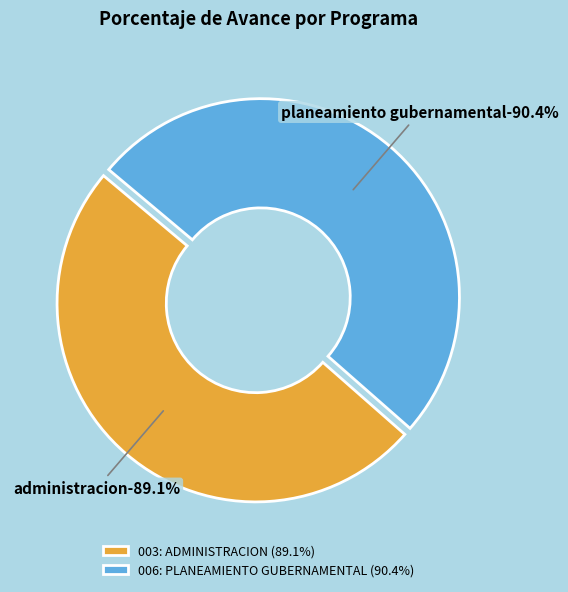

What percentage do 003: ADMINISTRACION and 006: PLANEAMIENTO GUBERNAMENTAL together represent?

100.0%